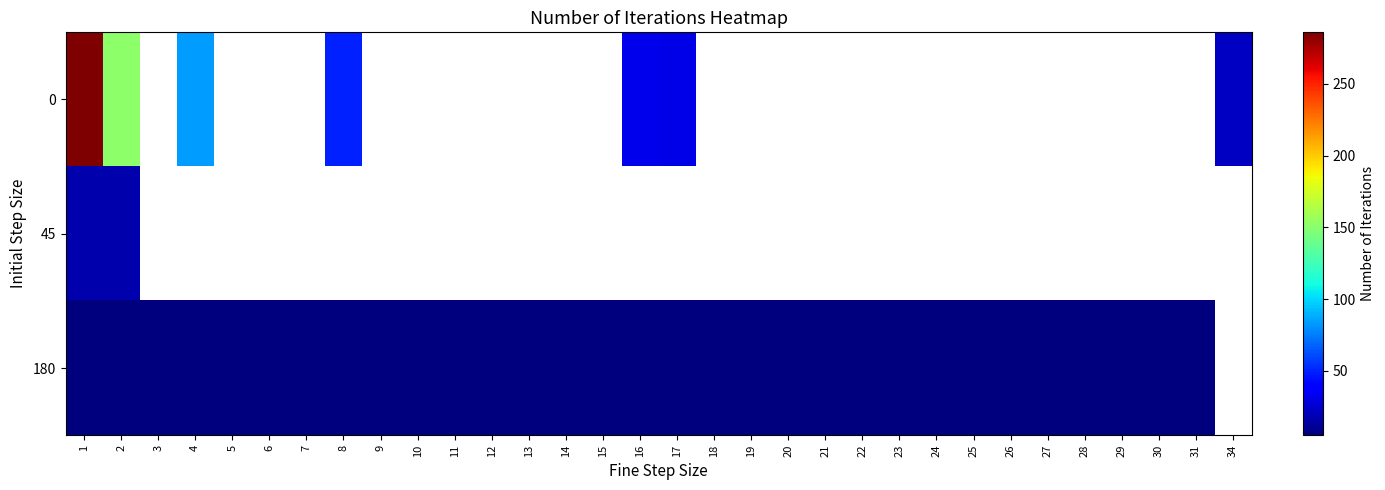

What is the minimum value shown in the chart?

5.0